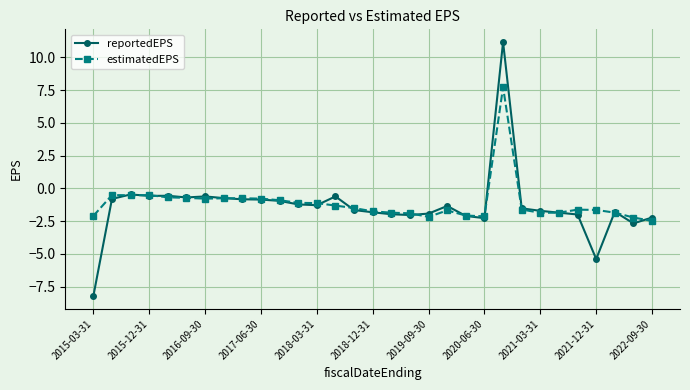

What is the value of the estimatedEPS point at the 25th from the left?

-1.9